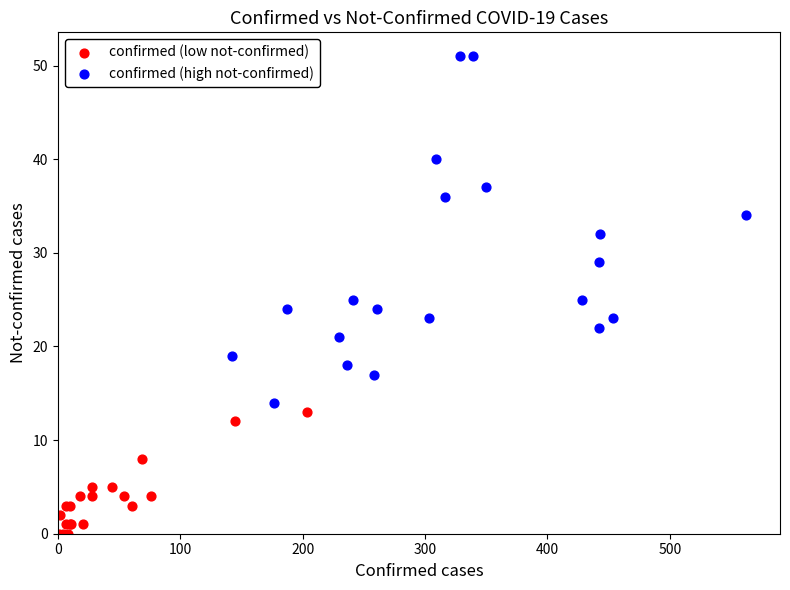

What are all the series names shown in the legend?

confirmed (low not-confirmed), confirmed (high not-confirmed)